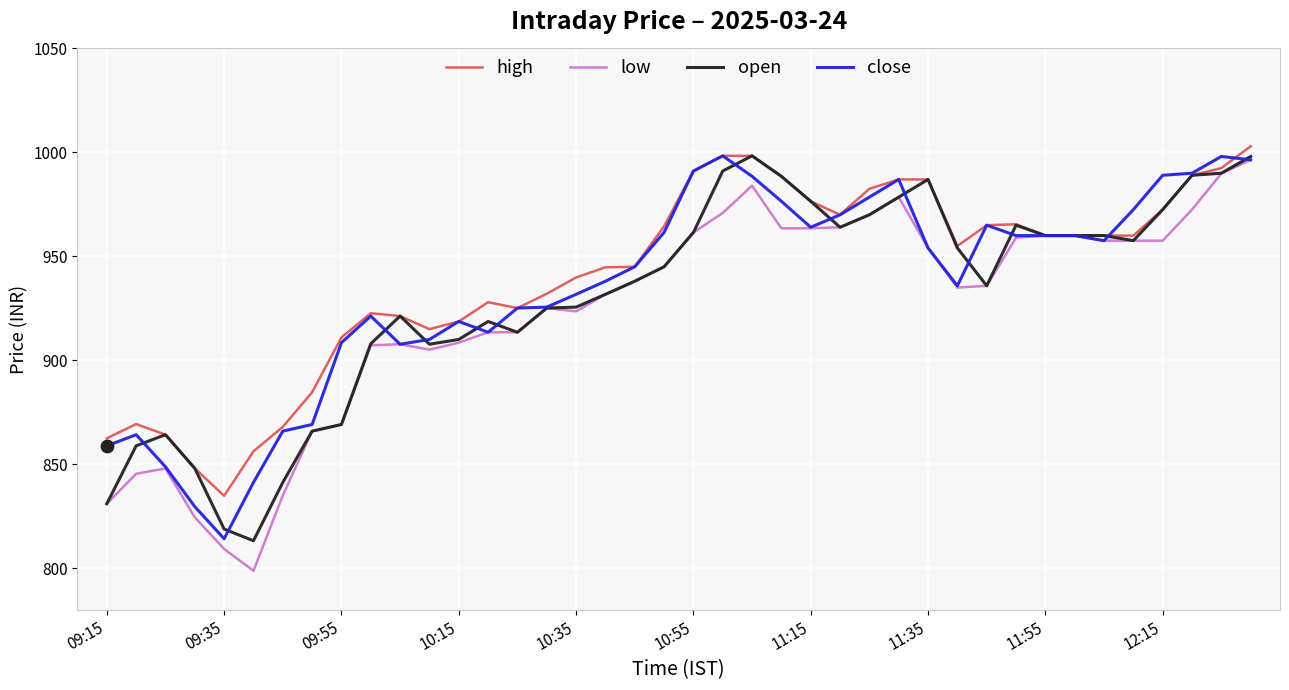

What are all the series names shown in the legend?

high, low, open, close